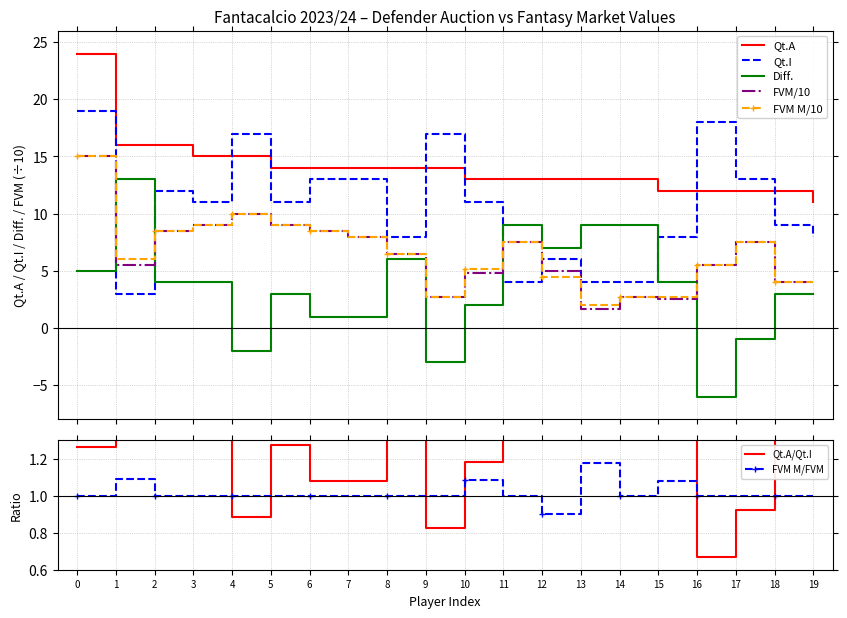

What is the lowest value of the Qt.I series?

3.0